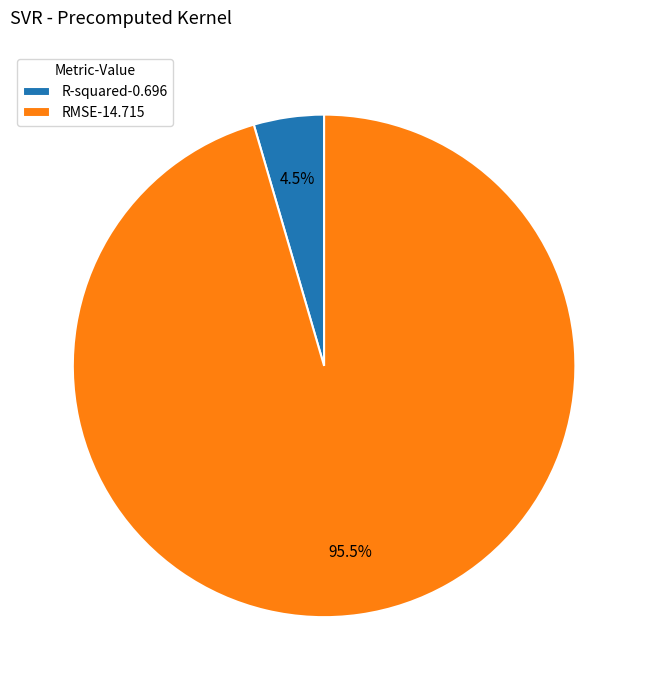

Is there a majority slice in this chart?

Yes